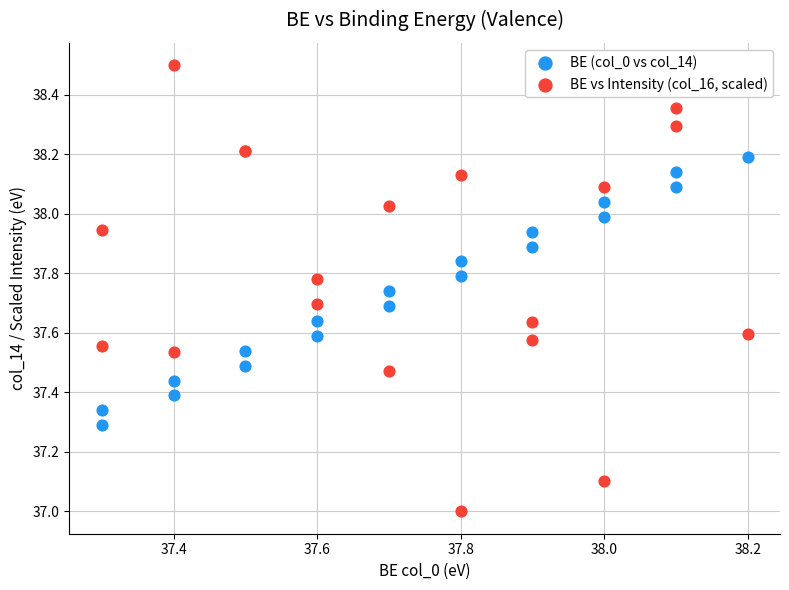

What is the X range (max minus min) for the scatter plot?

0.9